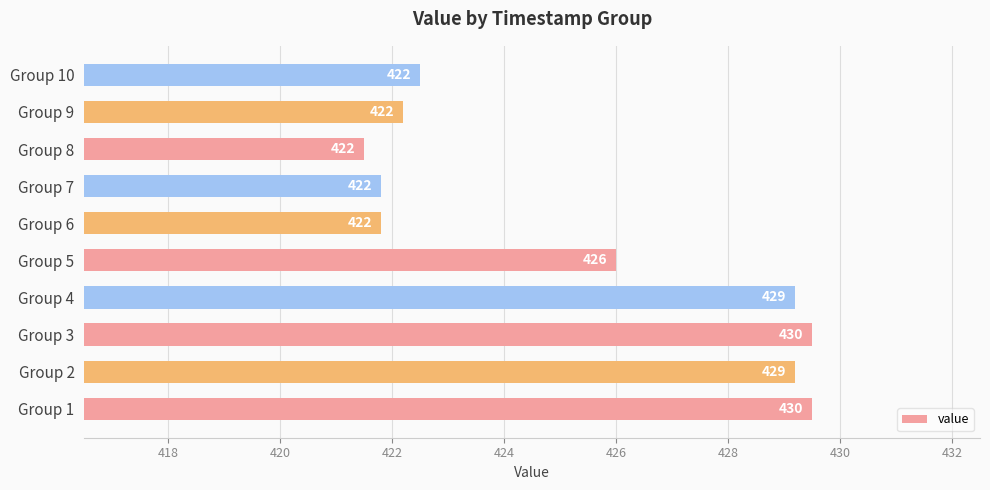

How many categories are shown in the chart?

10